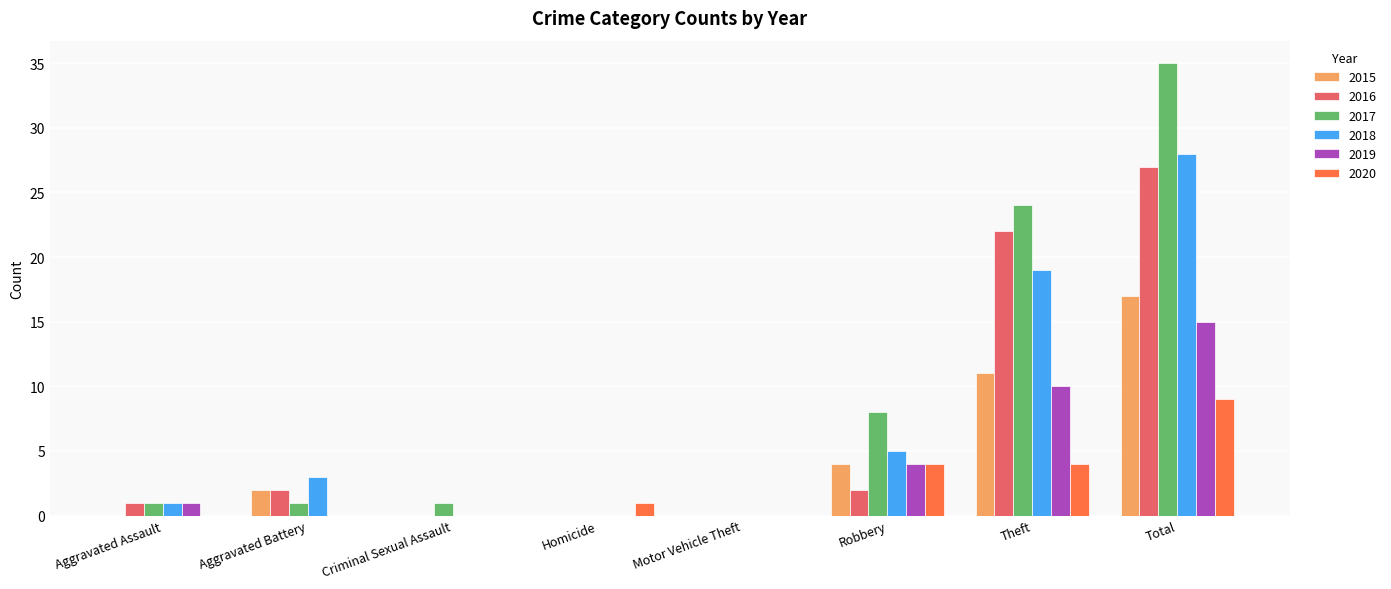

Is the value of 2016 at Aggravated Battery greater than the value of 2020 at Motor Vehicle Theft?

Yes